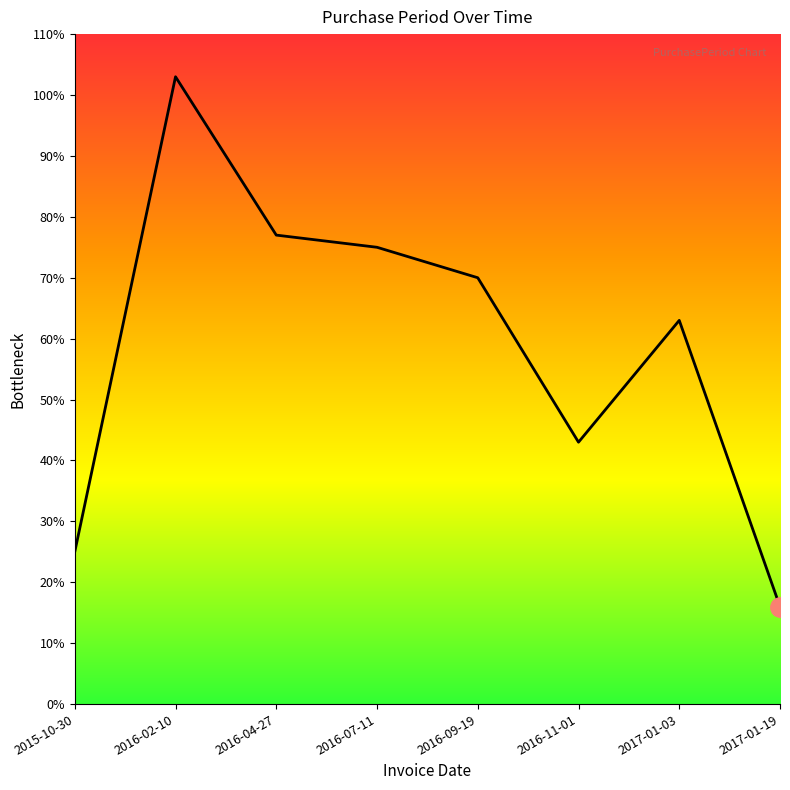

Count the number of data series in this chart.

1